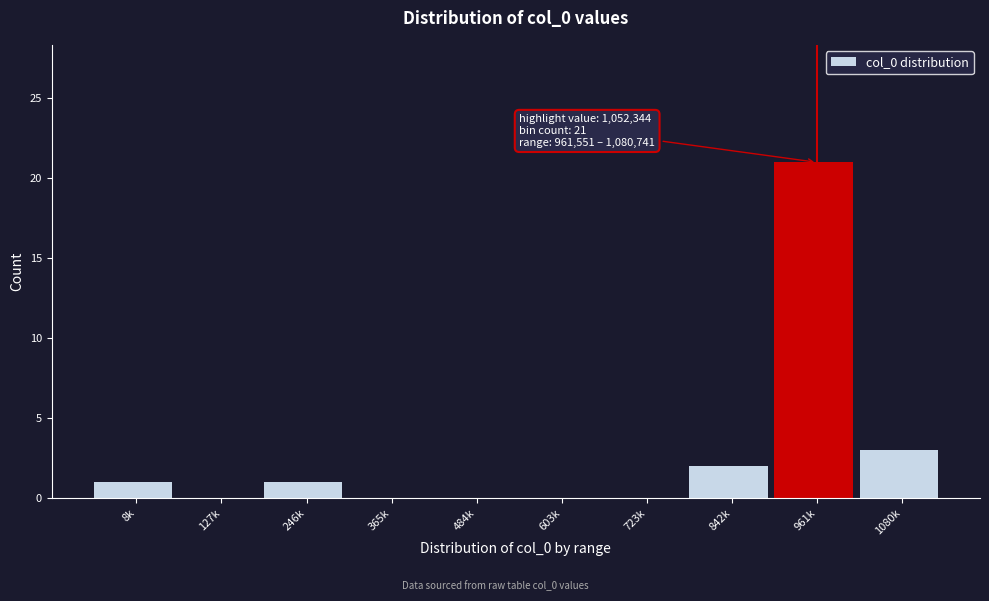

Reading right to left, transcribe all the data shown in this chart.

1080k=3	961k=21	842k=2	723k=0	603k=0	484k=0	365k=0	246k=1	127k=0	8k=1